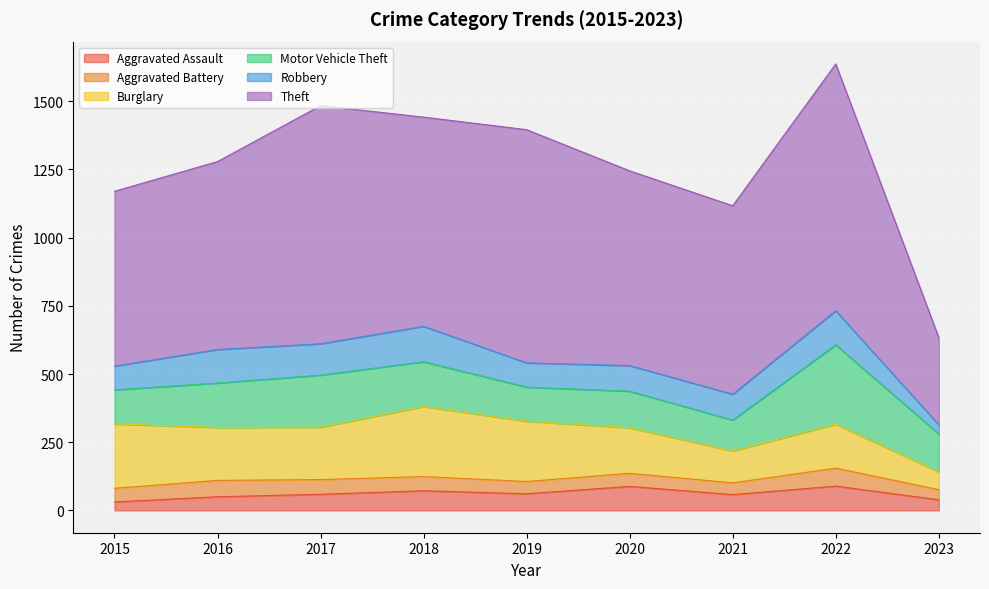

At which category does Motor Vehicle Theft reach its first local peak?

2017